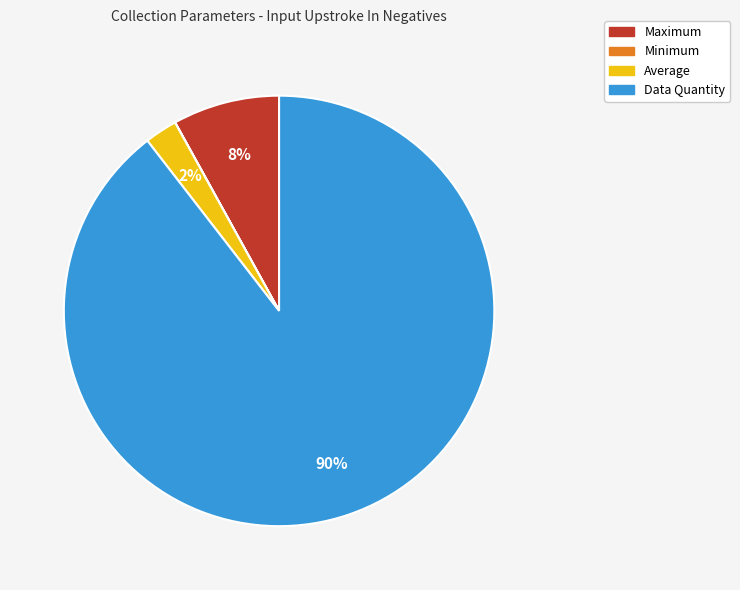

Which category has the biggest portion of the pie?

Data Quantity